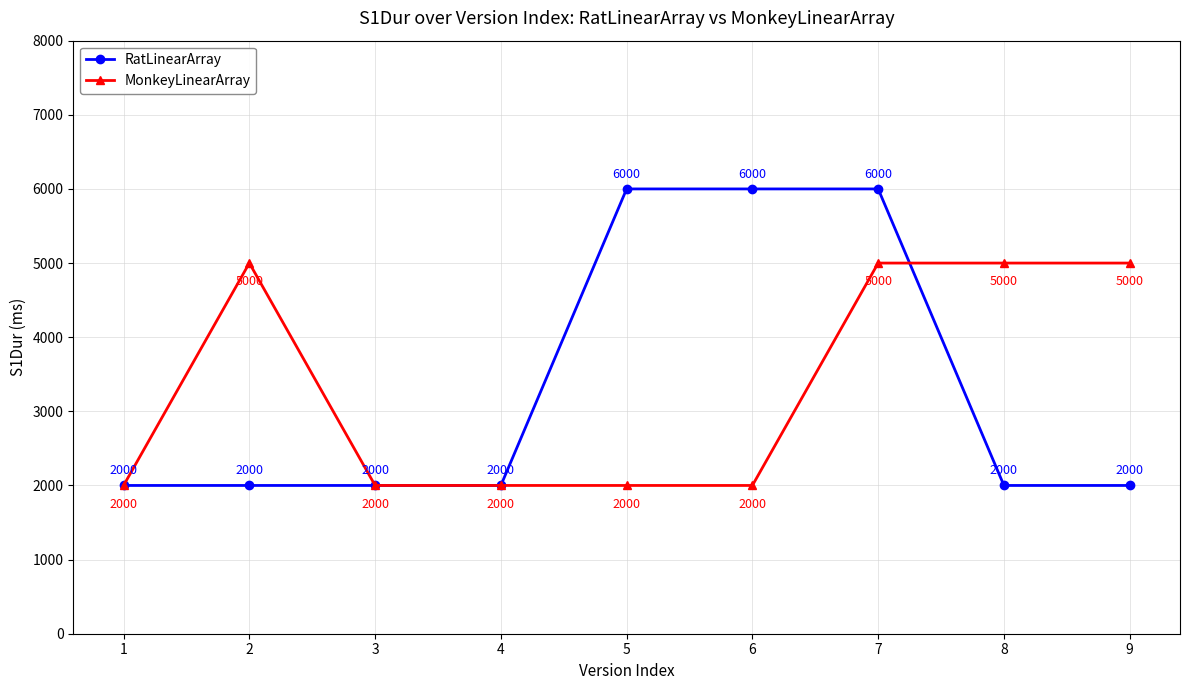

Reading right to left, transcribe all the data shown in this chart.

RatLinearArray: 9=2000	8=2000	7=6000	6=6000	5=6000	4=2000	3=2000	2=2000	1=2000
MonkeyLinearArray: 9=5000	8=5000	7=5000	6=2000	5=2000	4=2000	3=2000	2=5000	1=2000